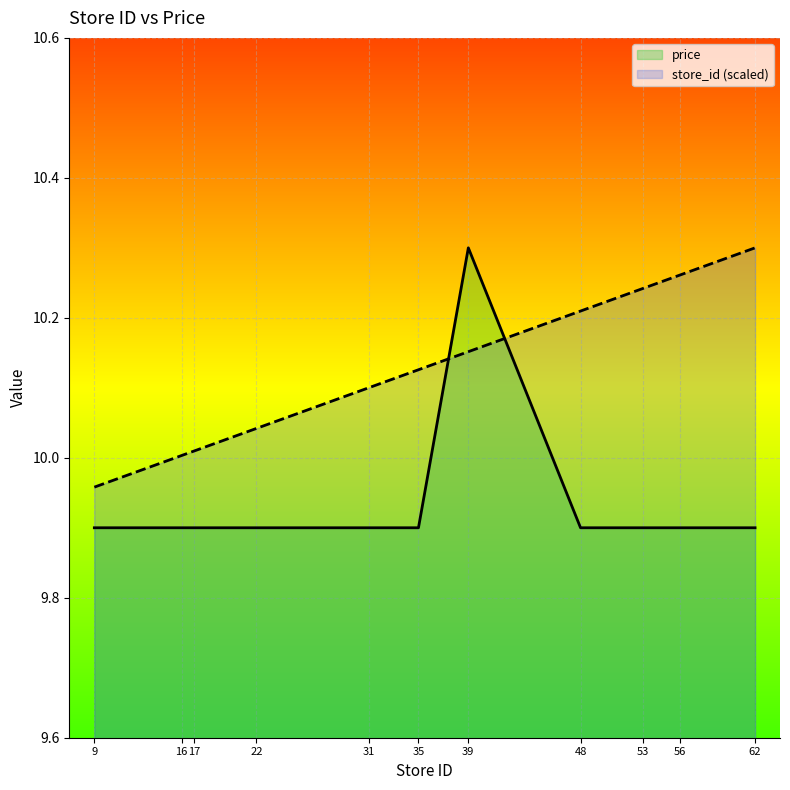

What is the value of the price point at the 7th from the left?

10.3